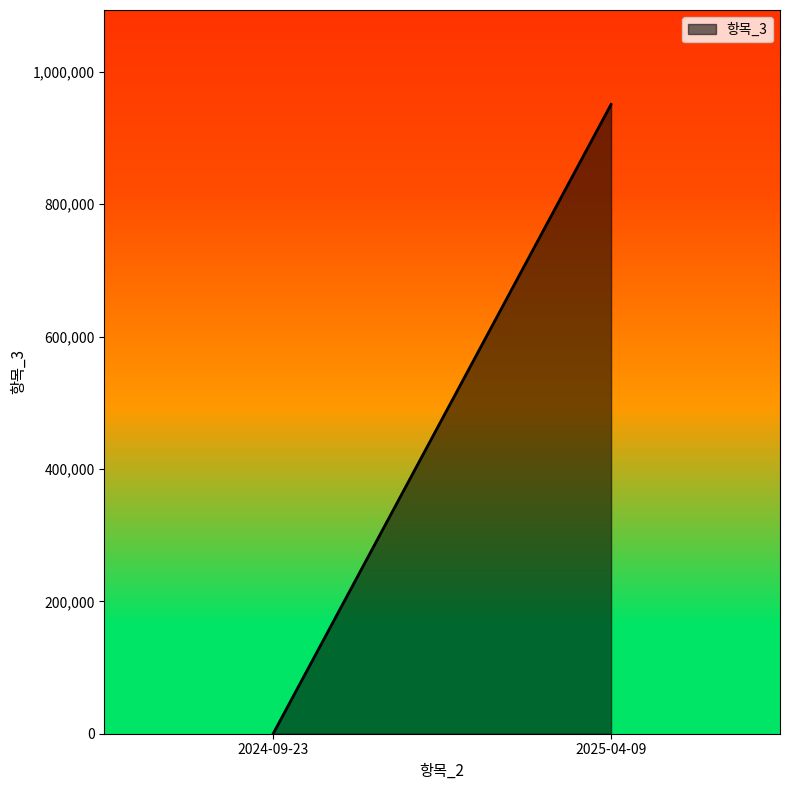

At which category does the chart reach its minimum across all series?

2024-09-23